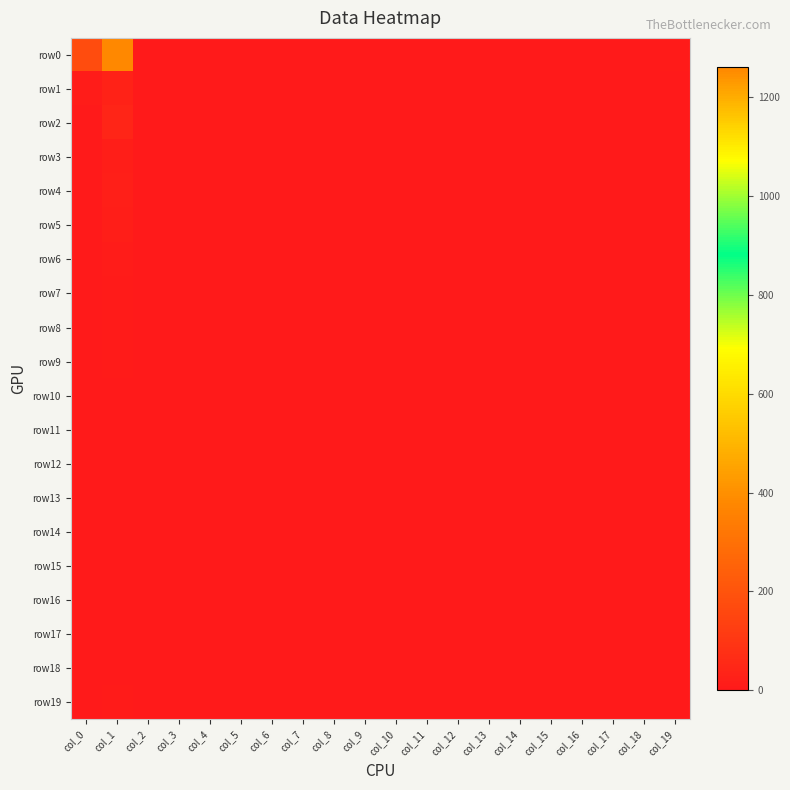

How many series are shown in this chart?

20